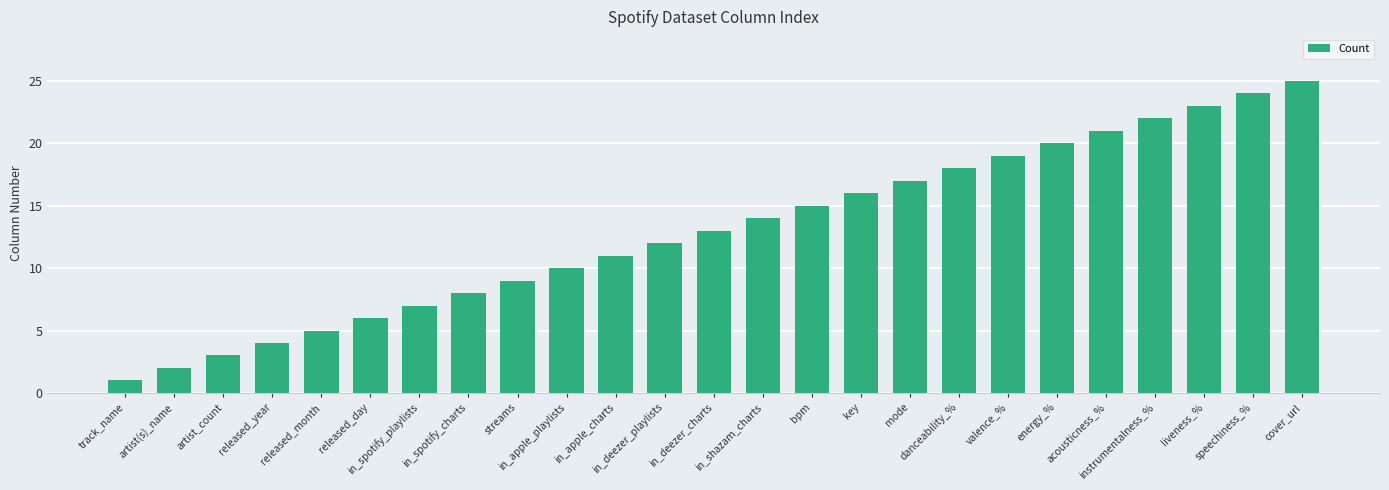

Does the chart contain any negative values?

No